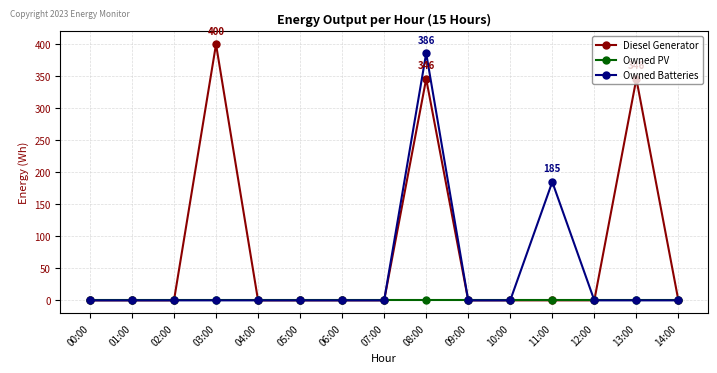

Reading left to right, what are all the values shown in this chart?

Diesel Generator: 0	0	0	400	0	0	0	0	346	0	0	0	0	346	0
Owned PV: 0	0	0	0	0	0	0	0	0	0	0	0	0	0	0
Owned Batteries: 0	0	0	0	0	0	0	0	386	0	0	185	0	0	0